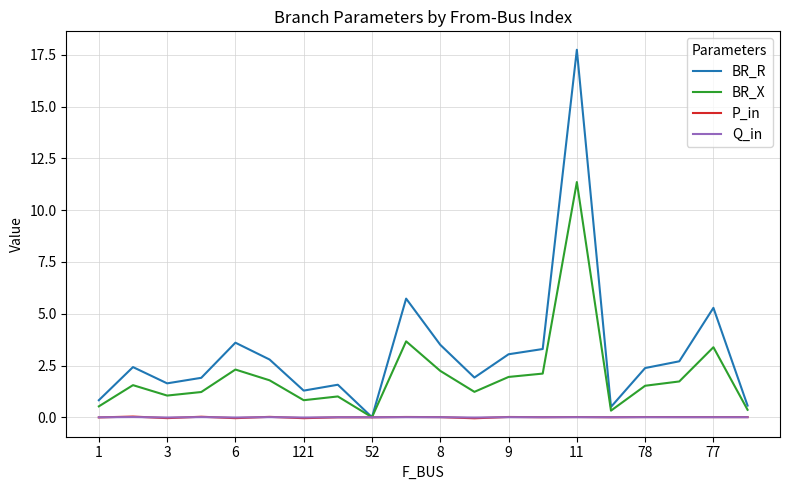

What is the highest value of the BR_R series?

17.8